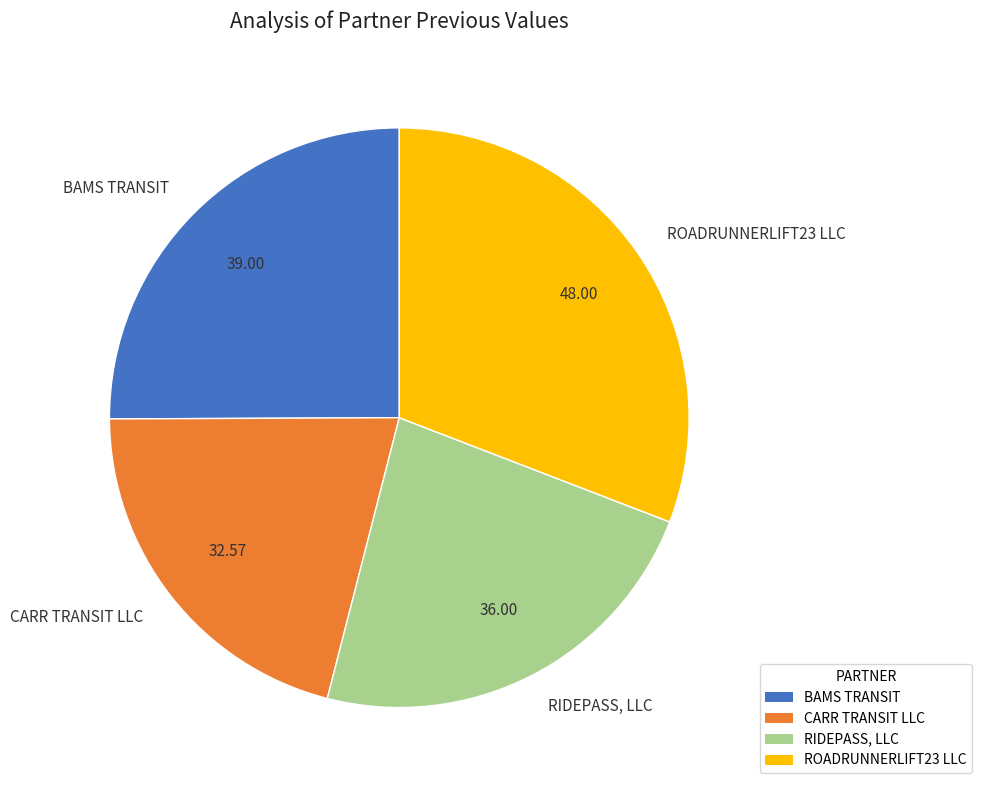

Between RIDEPASS, LLC and ROADRUNNERLIFT23 LLC, which is larger?

ROADRUNNERLIFT23 LLC